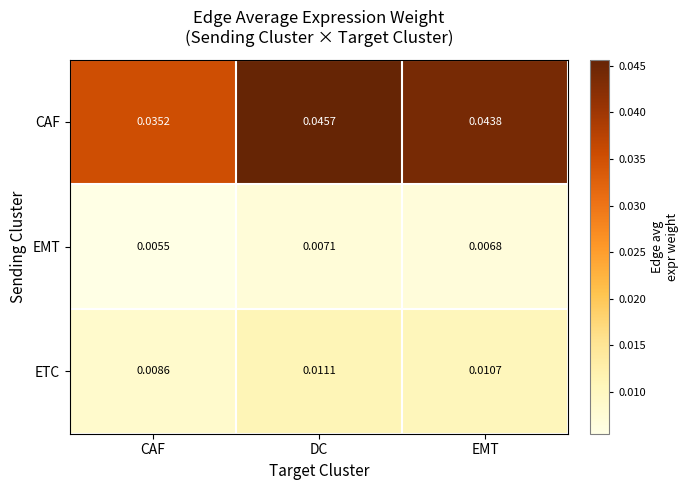

Count the number of categories in the chart.

3